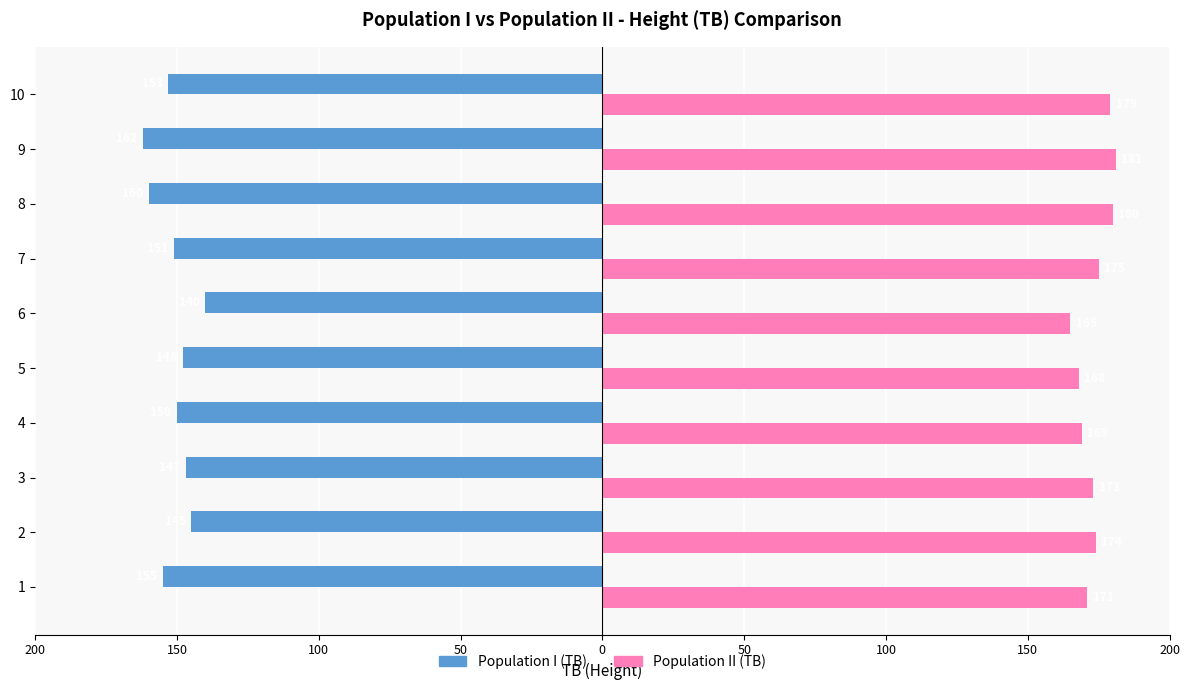

Reading left to right, what are all the values shown in this chart?

Population I (TB): -155	-145	-147	-150	-148	-140	-151	-160	-162	-153
Population II (TB): 171	174	173	169	168	165	175	180	181	179